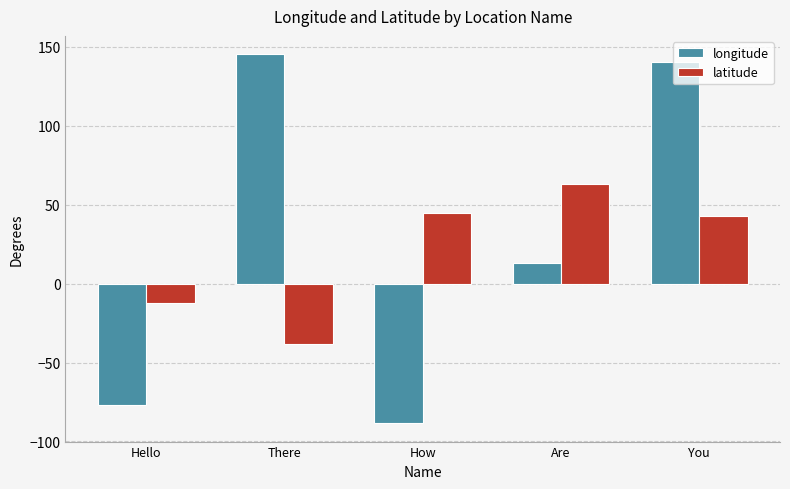

What is the difference between the longitude values at You and How?

229.1